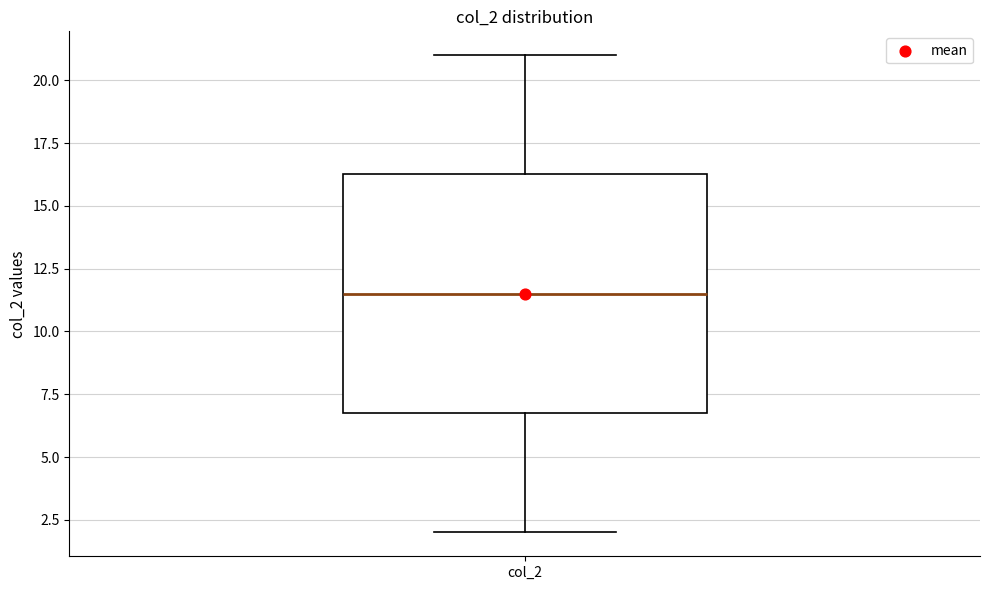

Transcribe this box plot: give where the median line is, the range the box spans, and where the two whiskers end, as read against the y-axis. The values are not printed on the chart, so give them approximately, as read against the axis.

median 11.5, box 7.0 to 16.5, whiskers 2.0 to 21.0